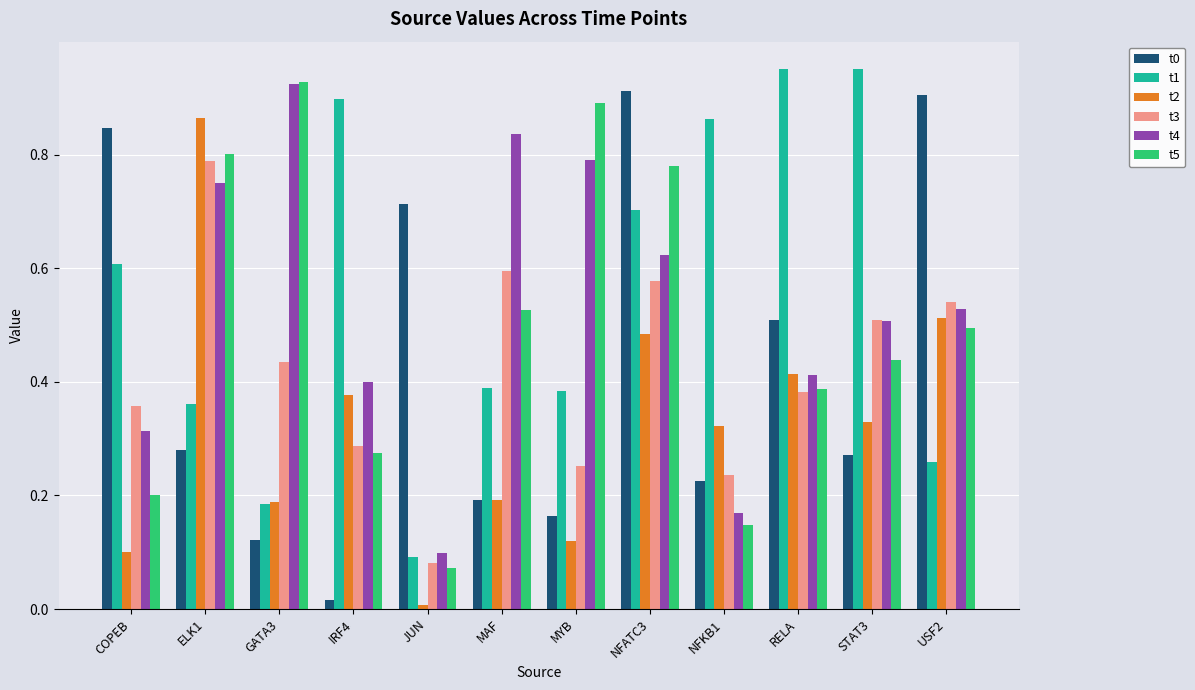

What is the sum of all t2 values?

3.9